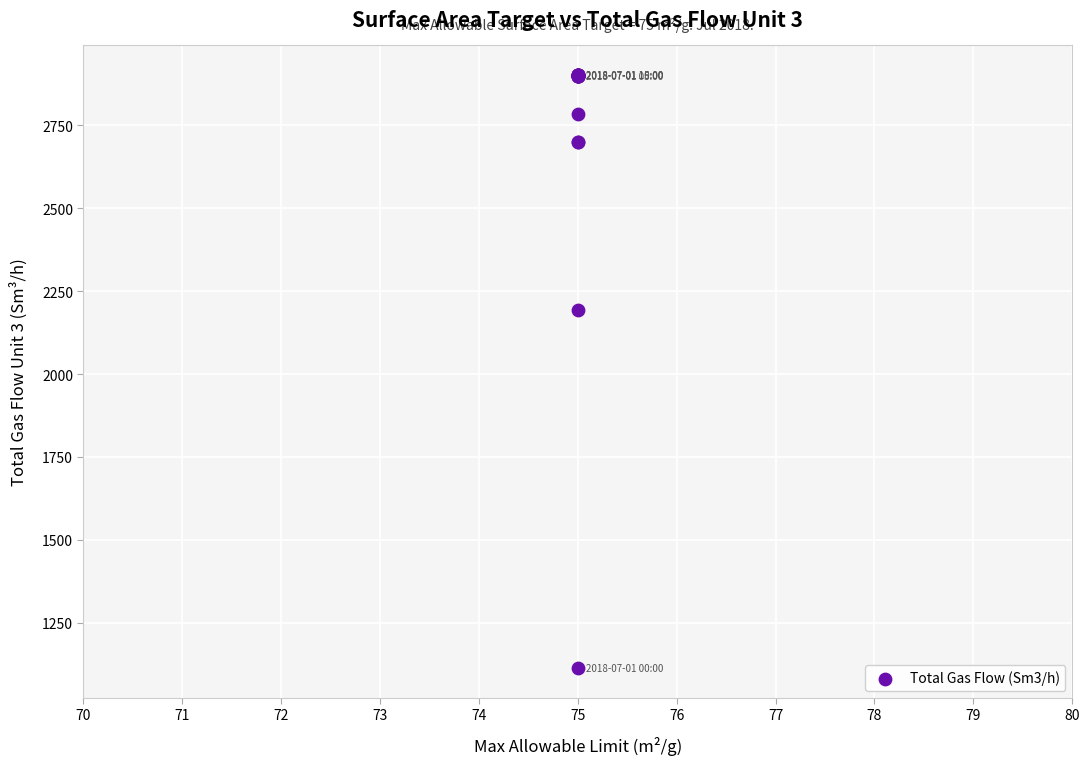

What Y value in the scatter plot is closest to 2007?

2194.0